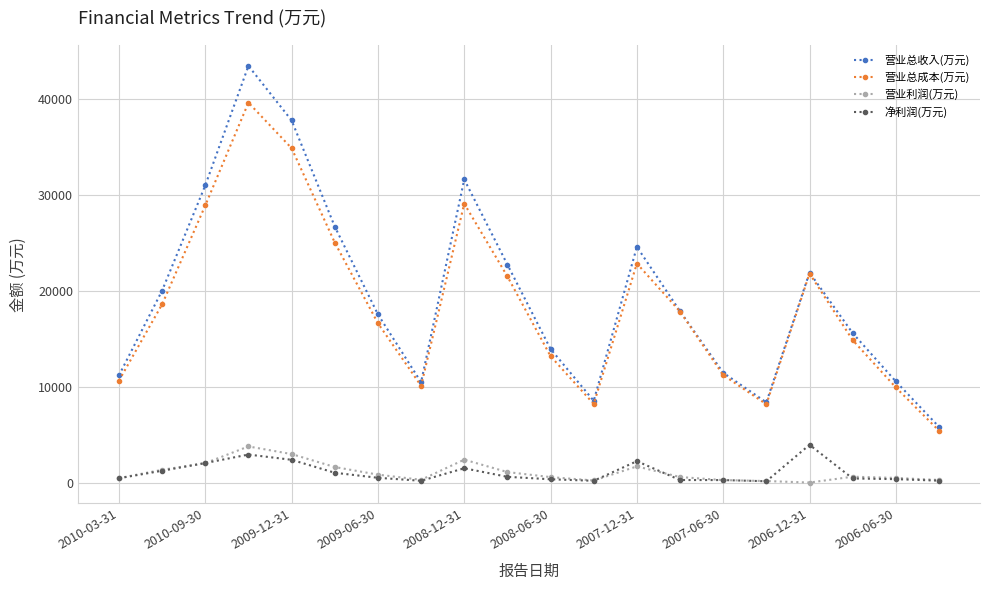

What is the lowest value of the 营业总成本(万元) series?

5491